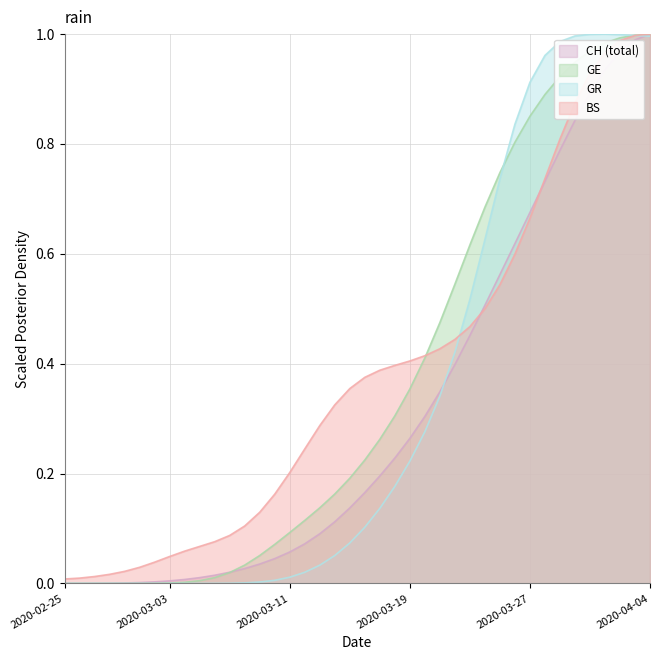

Is the value of BS at 2020-03-02 greater than the value of CH at 2020-02-29?

Yes